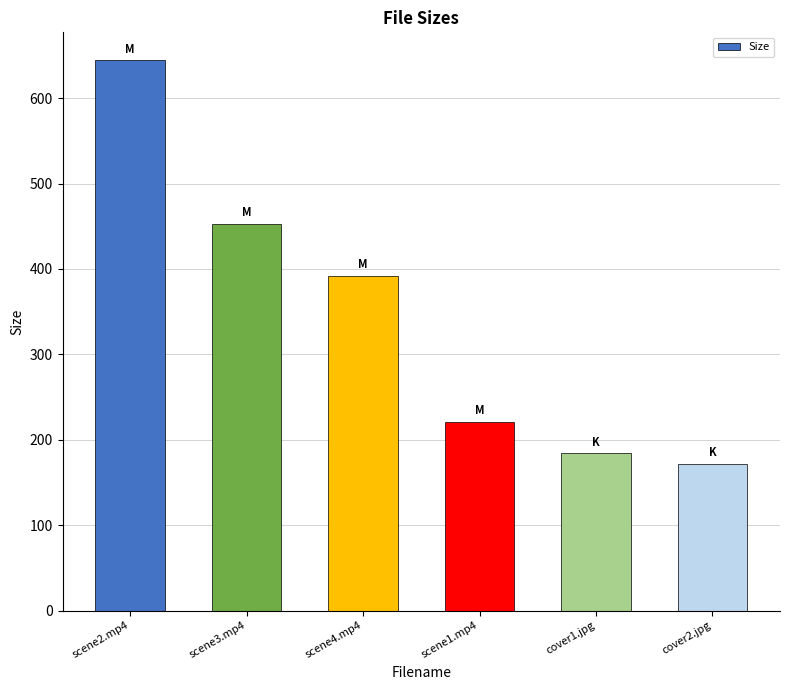

Reading left to right, list all the values displayed in this chart.

scene2.mp4=644.9	scene3.mp4=453.2	scene4.mp4=392.3	scene1.mp4=221.2	cover1.jpg=184.4	cover2.jpg=172.0